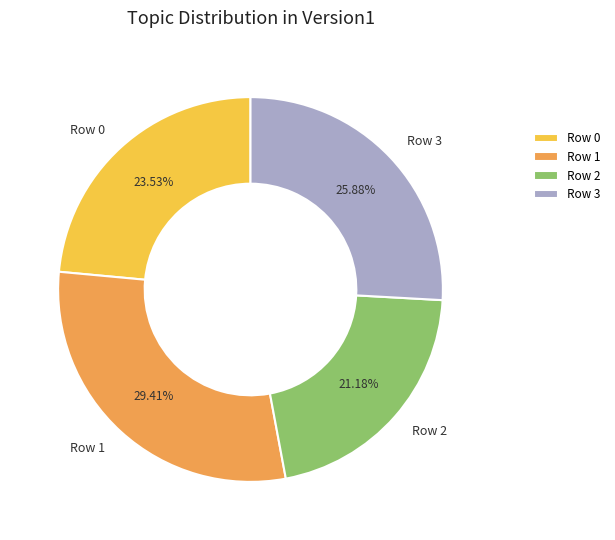

How many slices are in this pie chart?

4